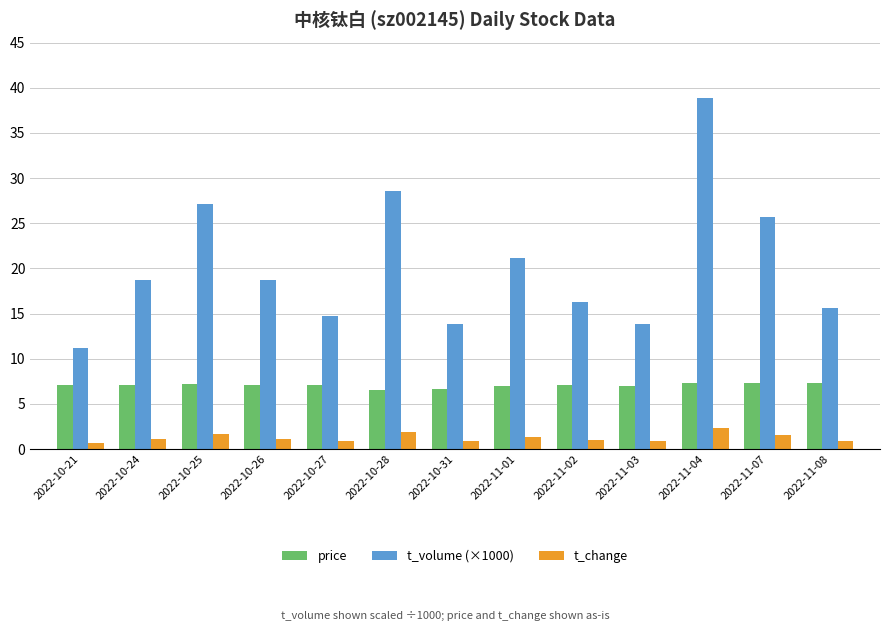

At which label does t_volume (×1000) reach its peak?

2022-11-04